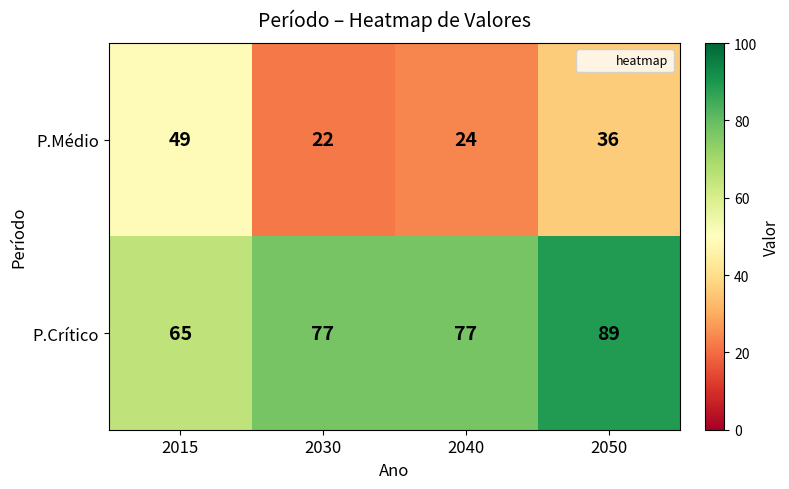

At how many categories does at least one series exceed 44?

4